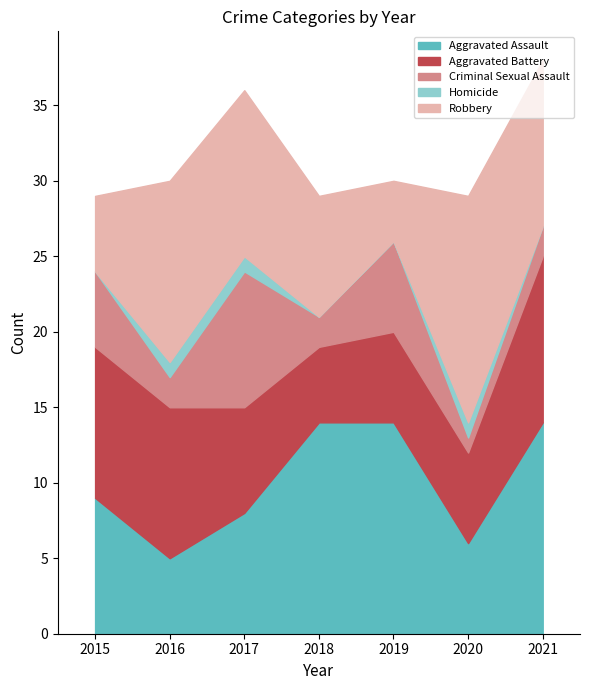

What value does the Robbery series have at 2016, to the nearest 5?

10